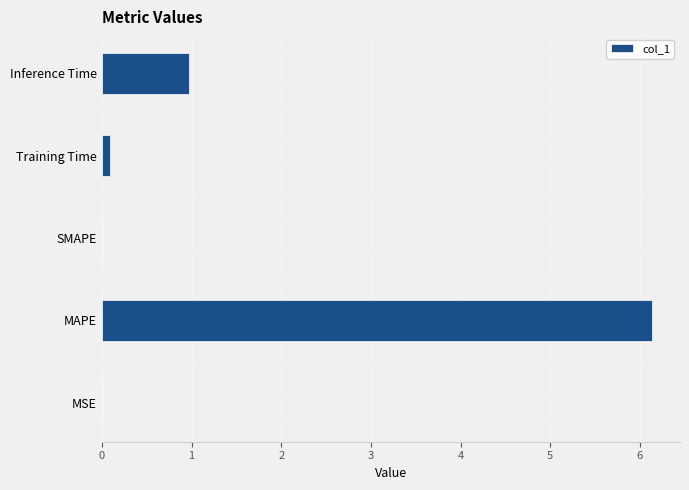

What is the change in value from MAPE to SMAPE?

-6.1